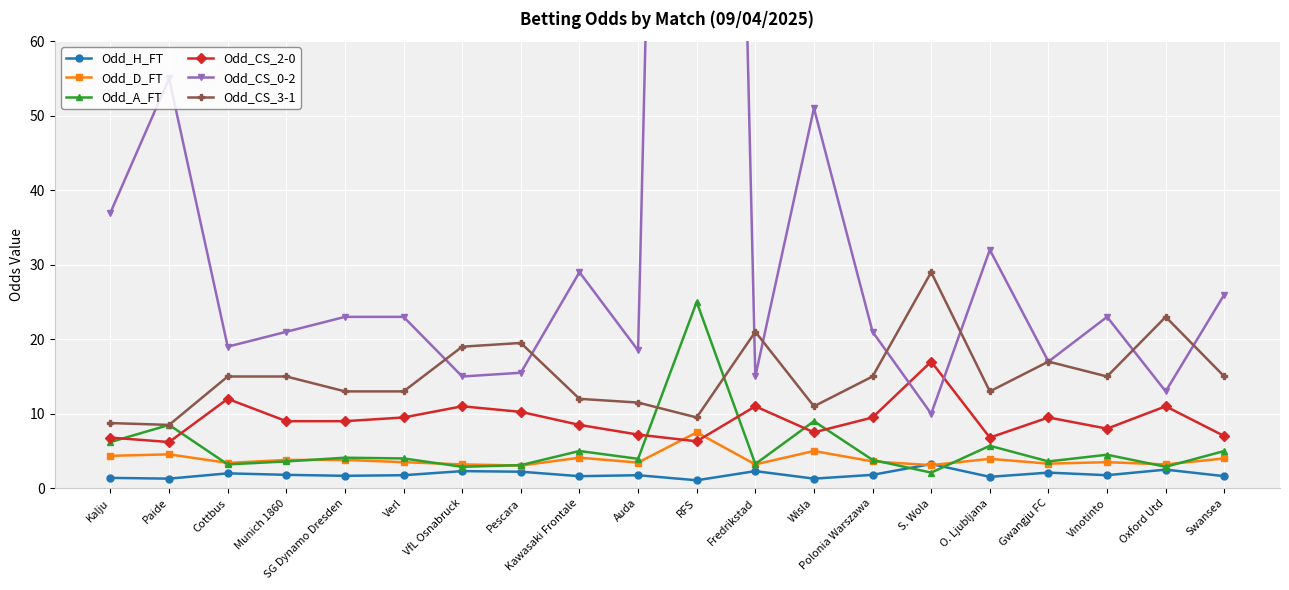

How many data points does each series have?

20